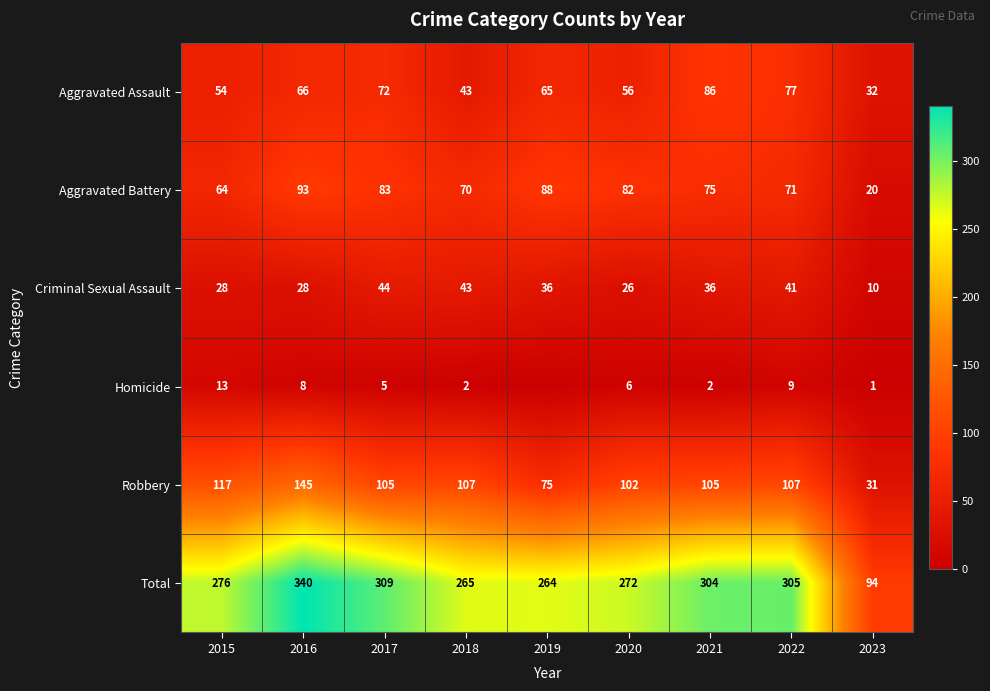

Is it true that Robbery equals 46 at 2020?

False